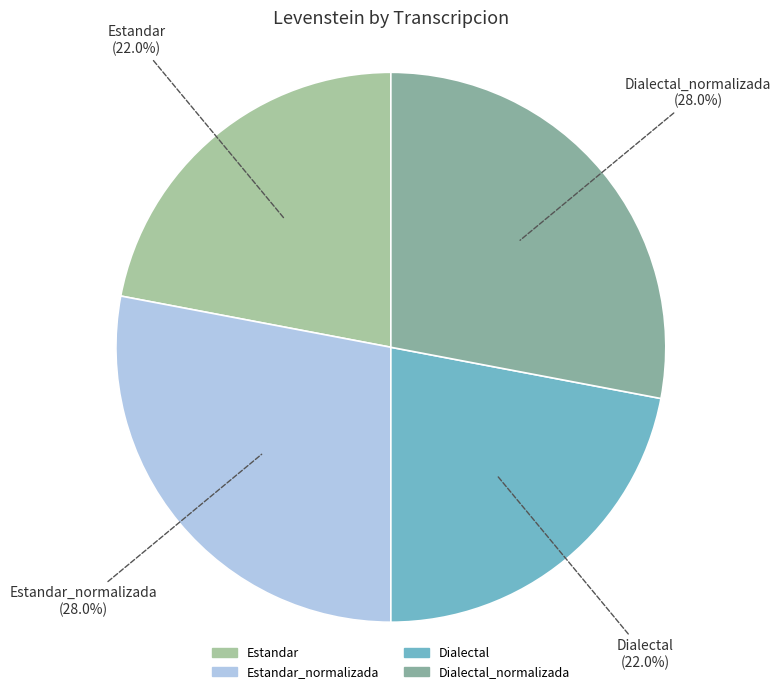

How many segments does this pie chart have?

4